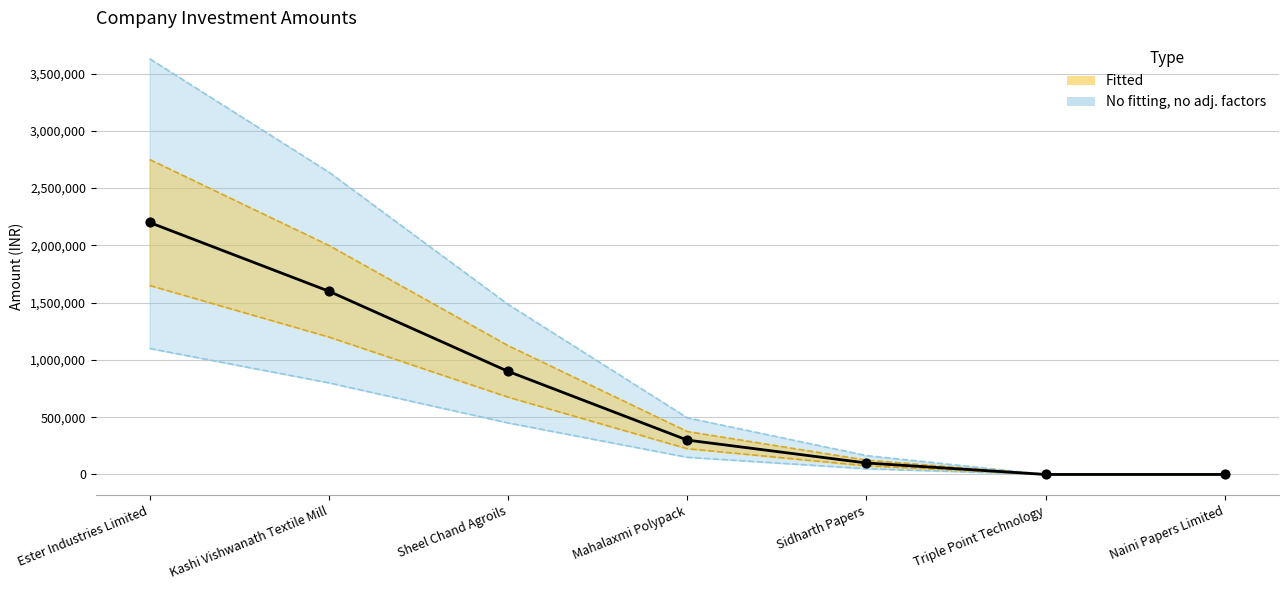

Between Mahalaxmi Polypack and Ester Industries Limited, which is larger?

Ester Industries Limited